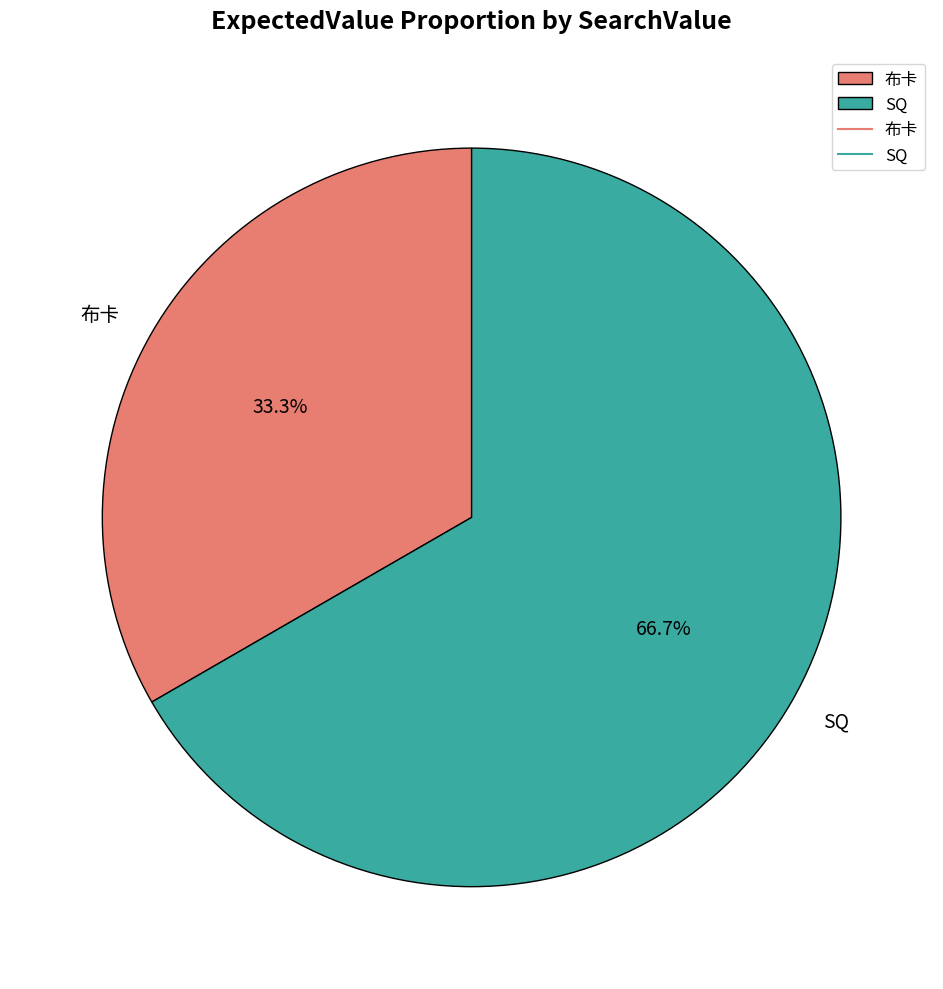

How much of the chart is everything except SQ?

33.3%